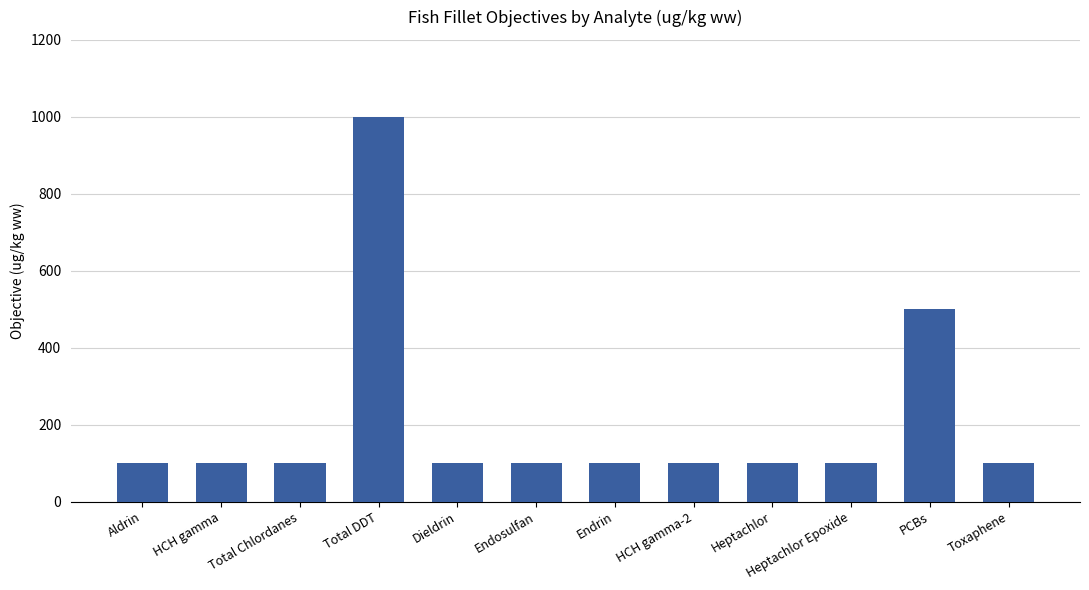

What is the label of the 8th bar from the left?

HCH gamma-2